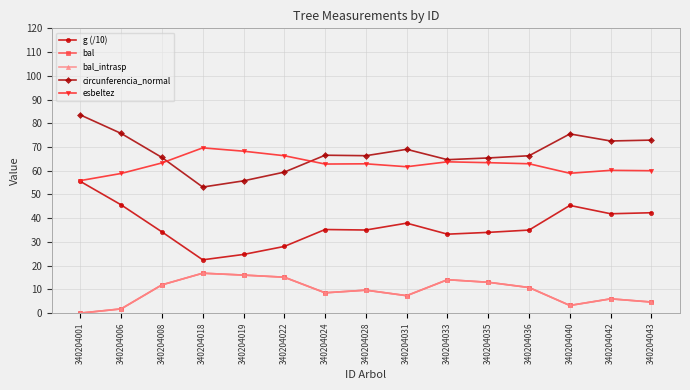

At how many categories does at least one series exceed 80?

1